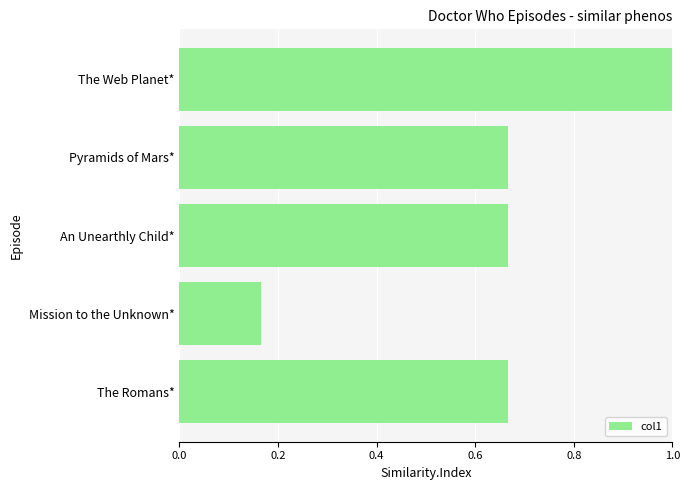

At which label is the value closest to 0?

Mission to the Unknown*